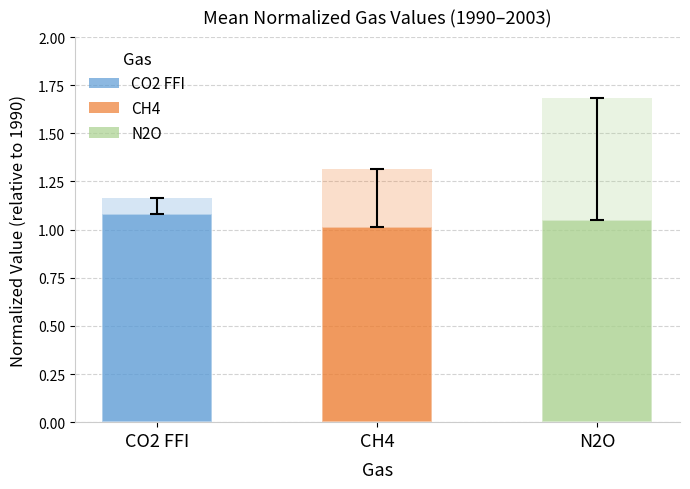

Reading right to left, list all the values displayed in this chart.

mean value: 1.1	1.0	1.1
mean high: 1.7	1.3	1.2